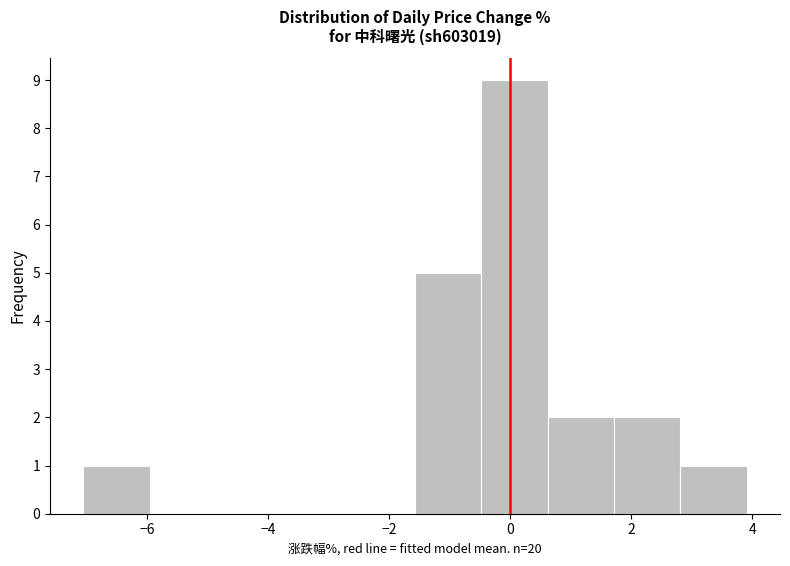

Which range on the x-axis has the tallest bar?

-0.4 to 0.6